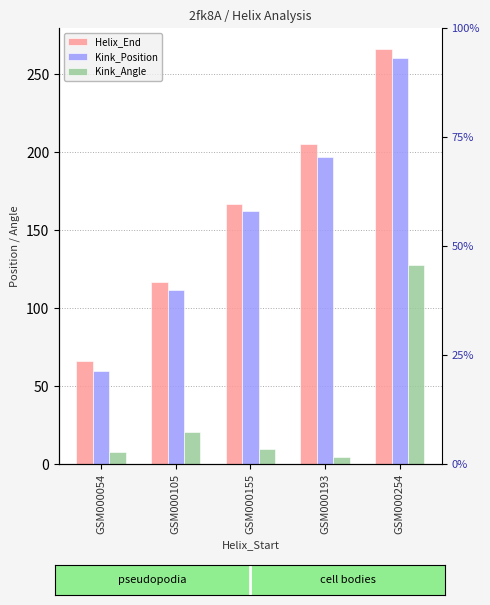

What is the difference between the maximum and second lowest values in the Helix_End series?

149.0